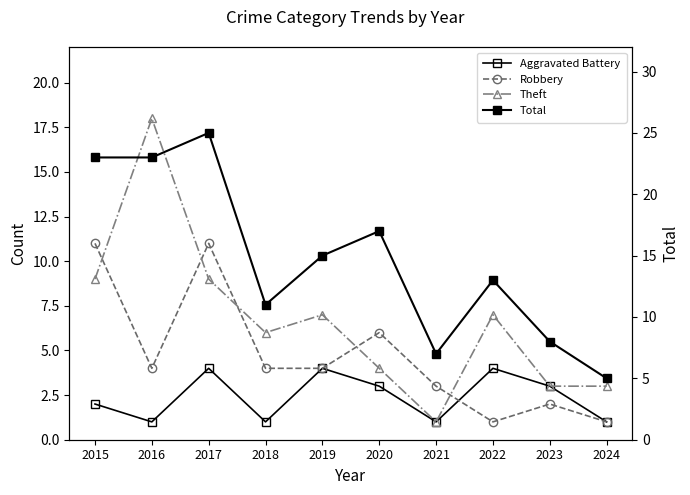

Which series has the widest spread of values?

Total